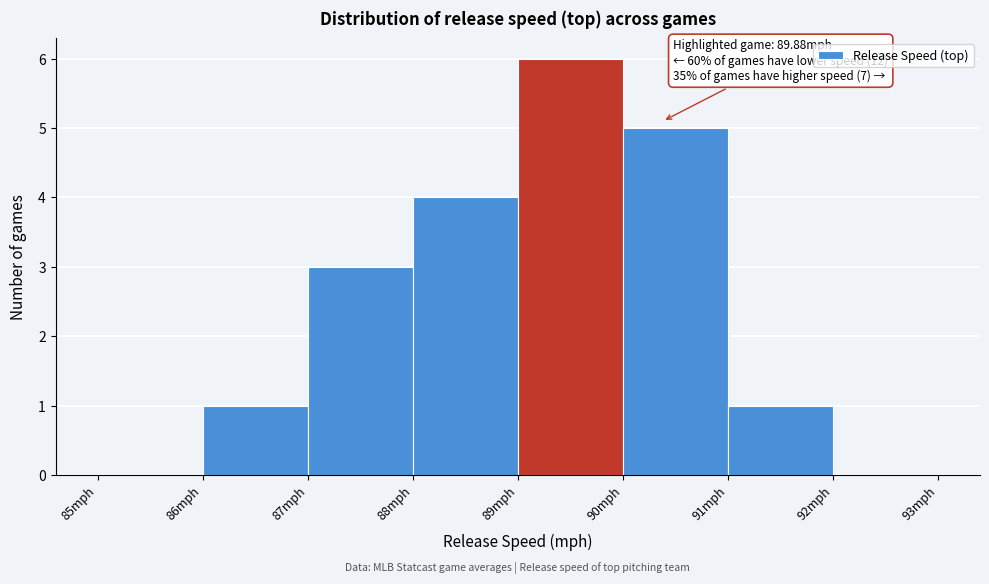

Over which range of the x-axis is the bar tallest?

89 to 90